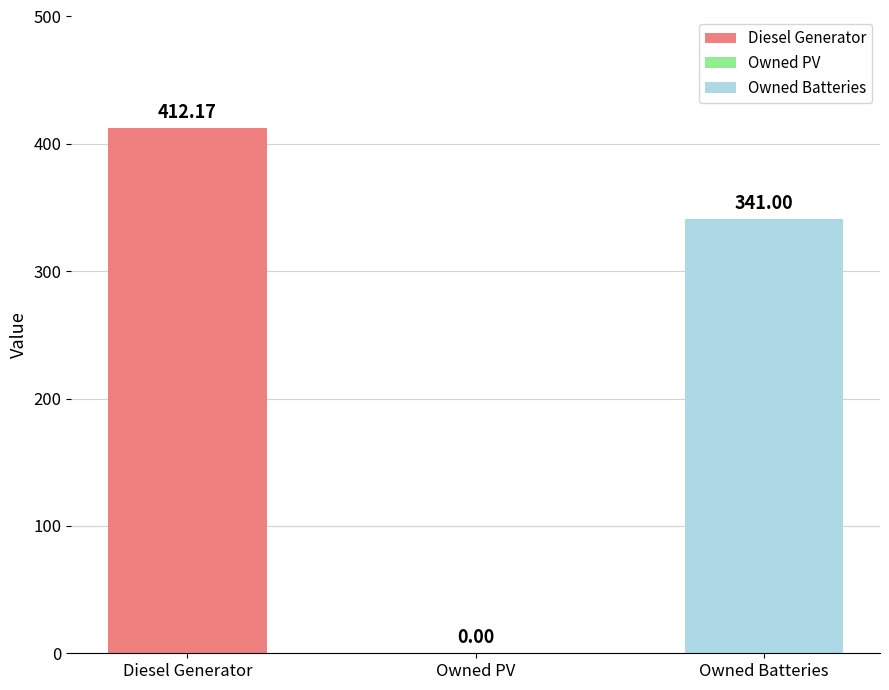

Are the bars horizontal?

No